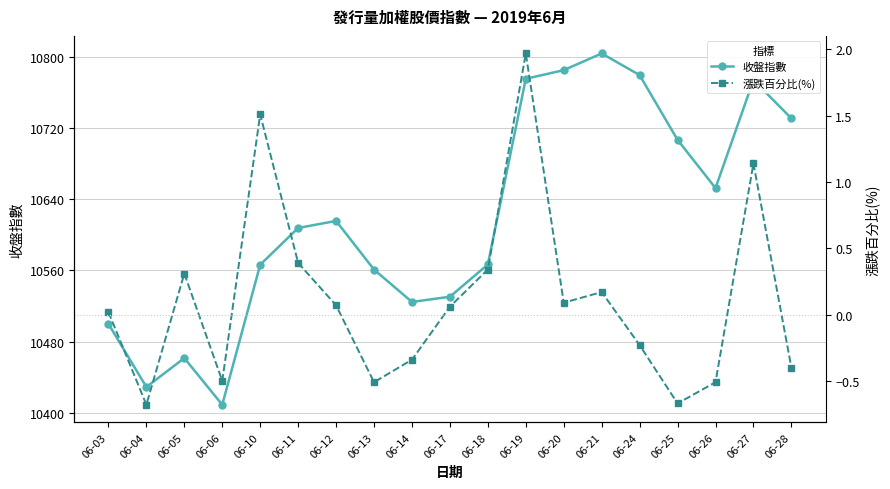

What is the sum of all 漲跌百分比(%) values?

2.2